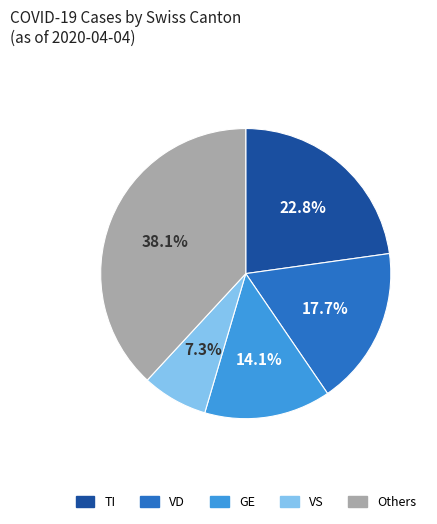

What is the total percentage of VS and VD?

25.0%